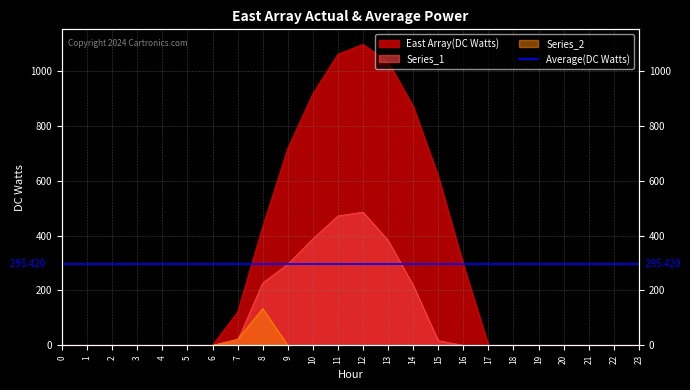

Is it true that Series_1 equals -260.2 at 5?

False